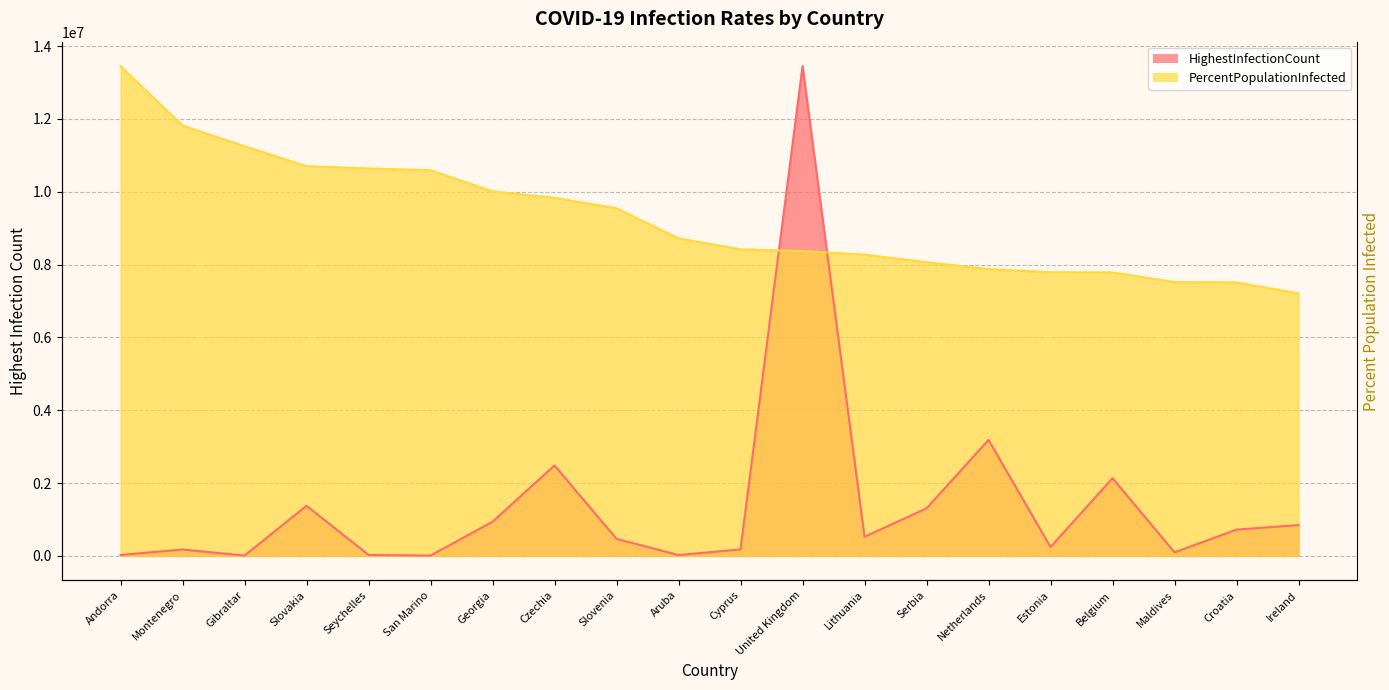

Does the chart display data point markers on the line(s)?

No